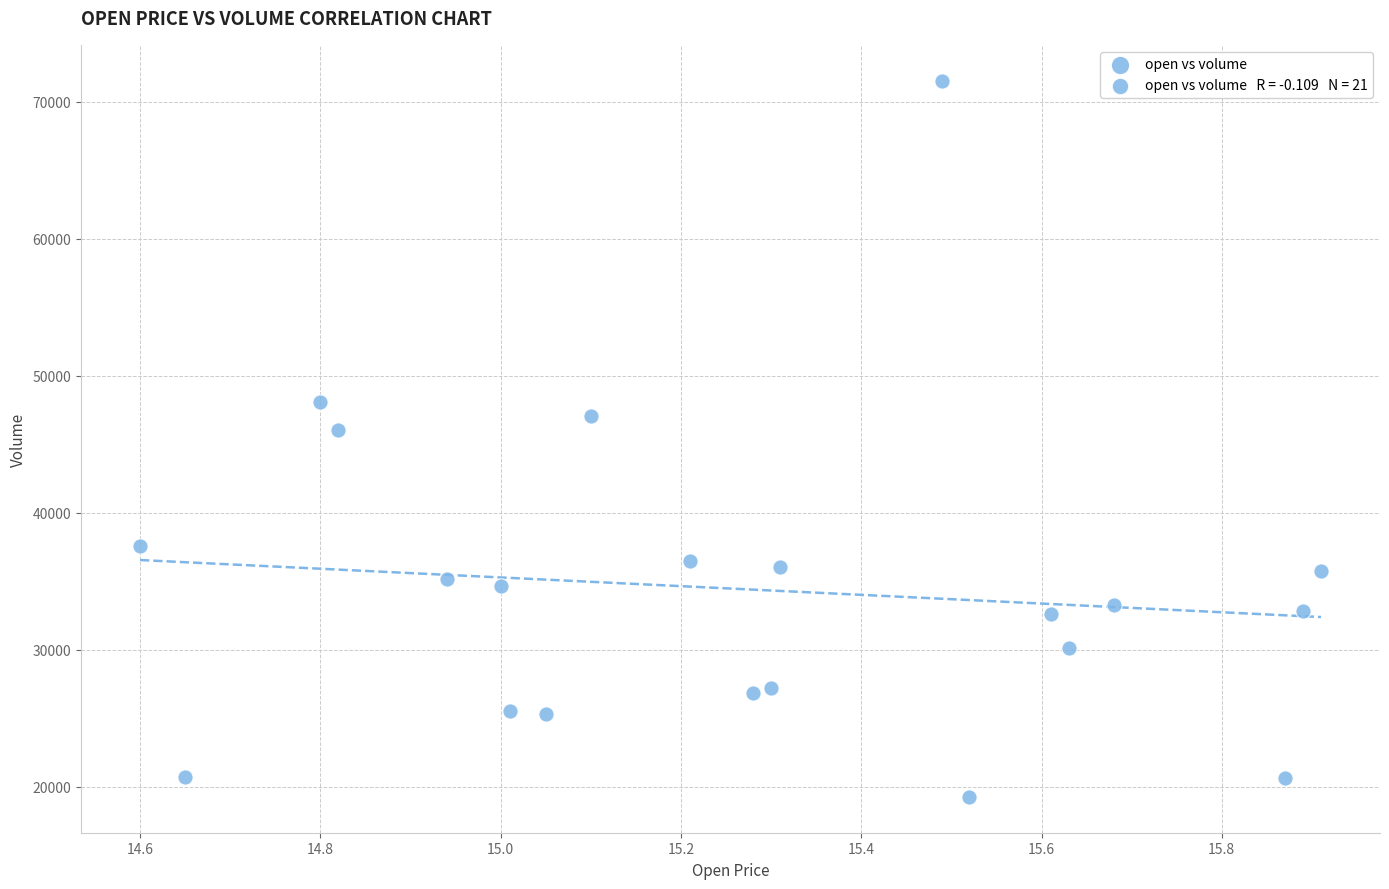

What is the range of Y values (max minus min)?

52272.7